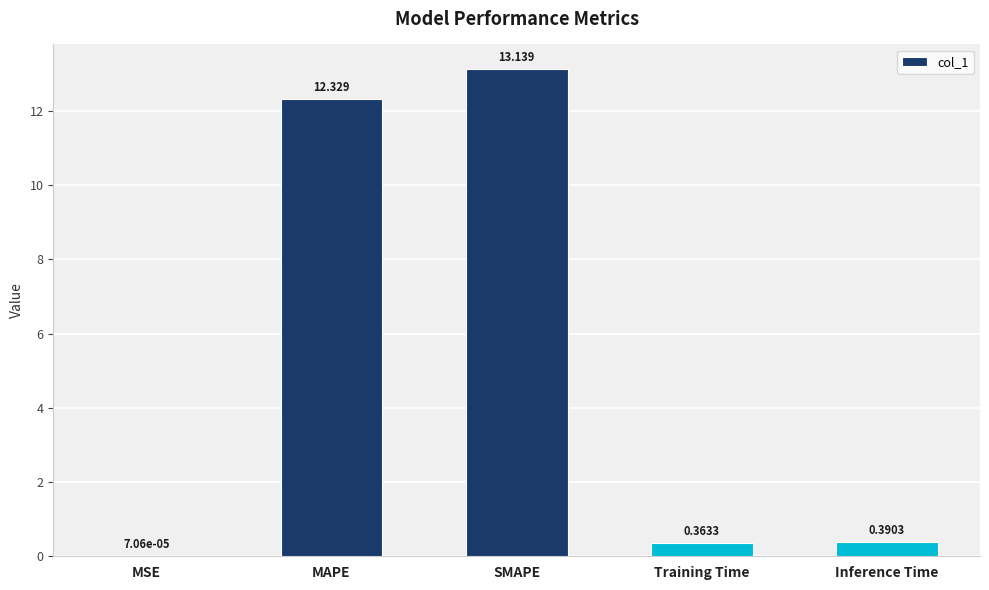

Are the bars horizontal?

No